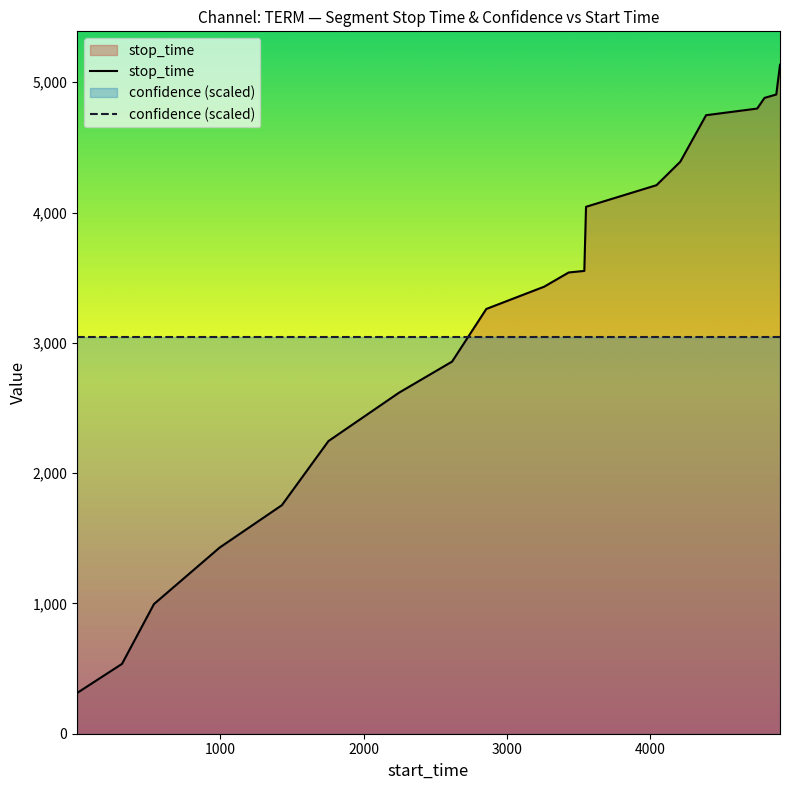

List the series in order of their peak value, lowest first.

confidence (scaled), stop_time